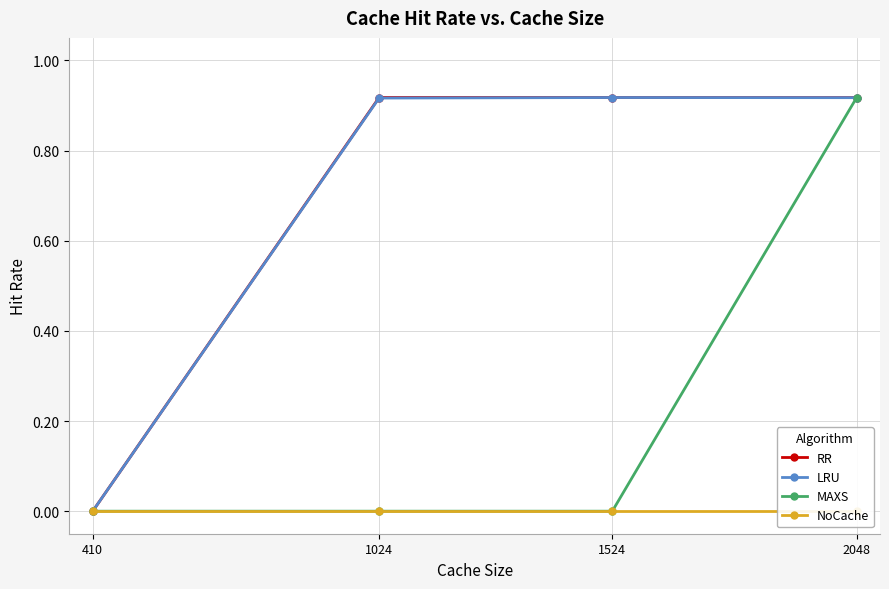

Which category has the lowest value in the LRU series?

410